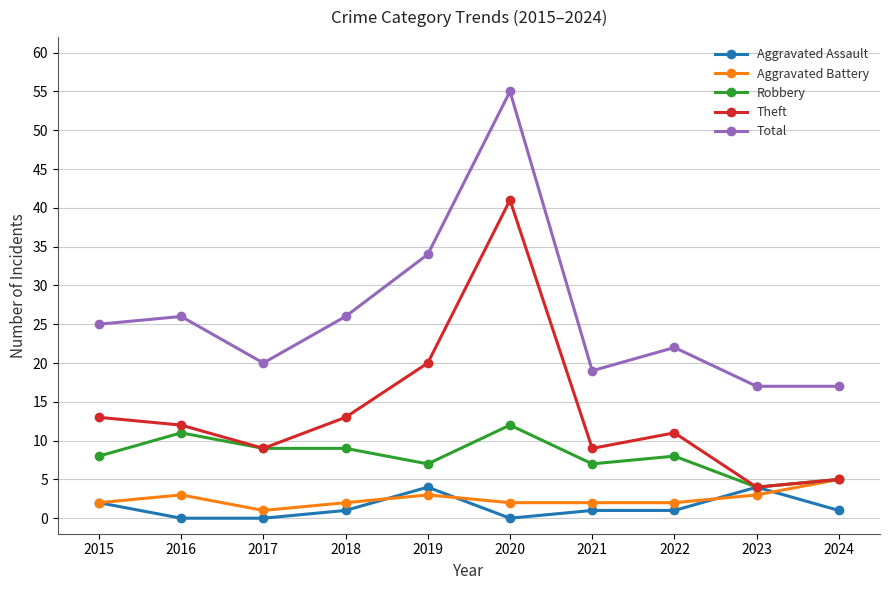

True or false: Total and Robbery cross at least once.

False